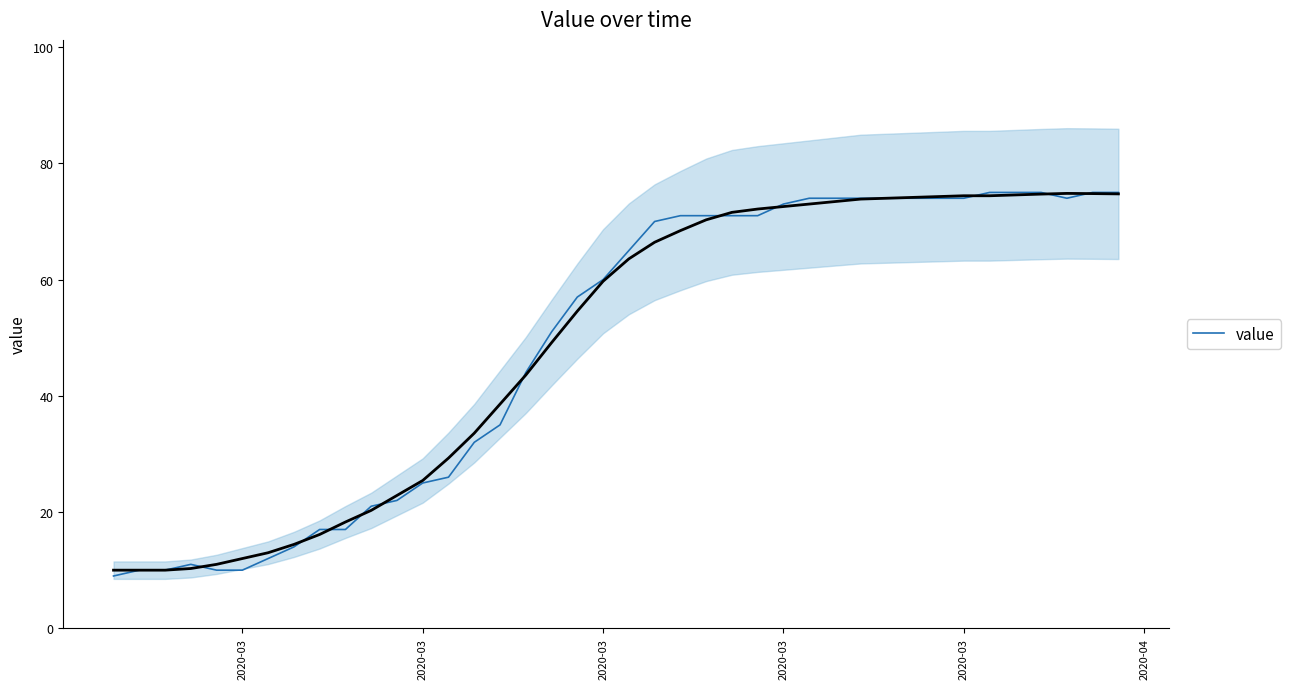

Read the value at 2020-03, to the nearest 10.

60